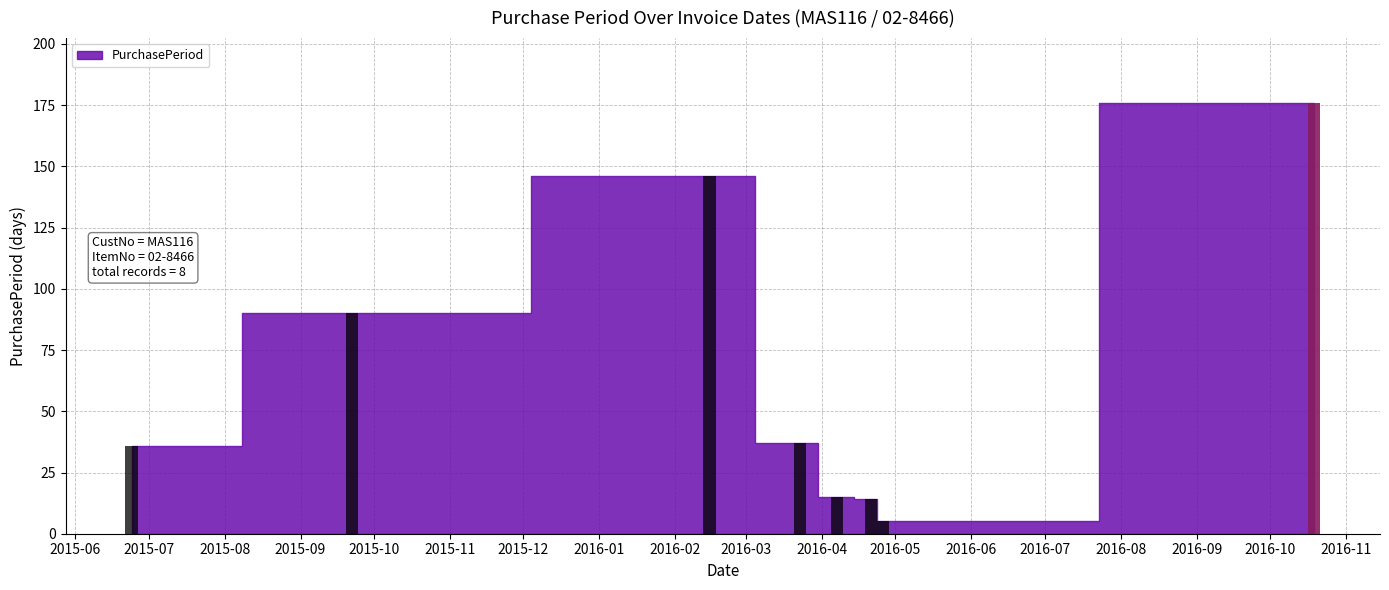

What is the value of the 6th bar from the left?

14